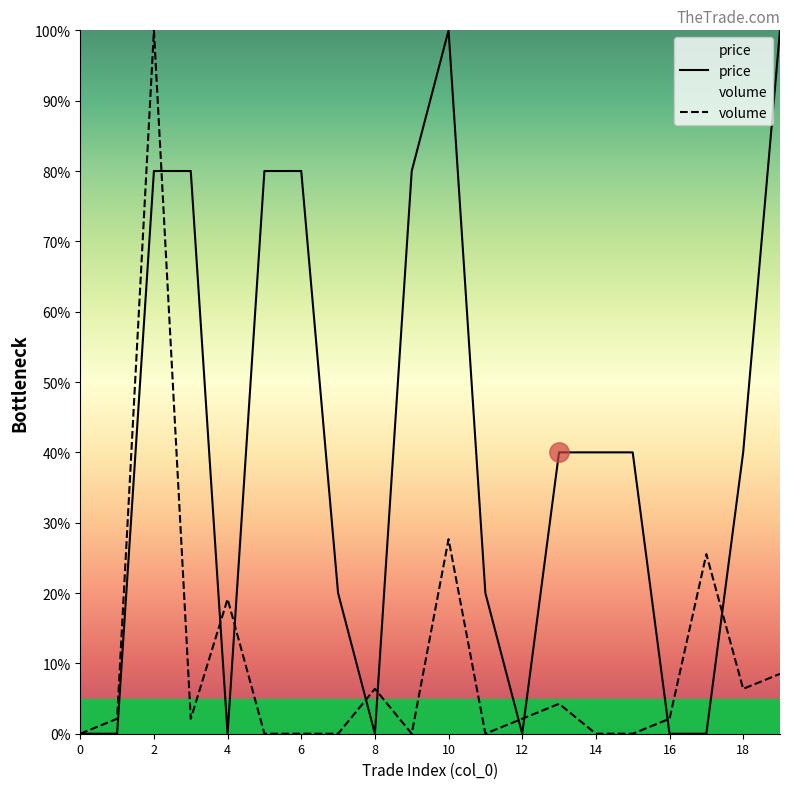

Which series has the largest range (max minus min)?

volume